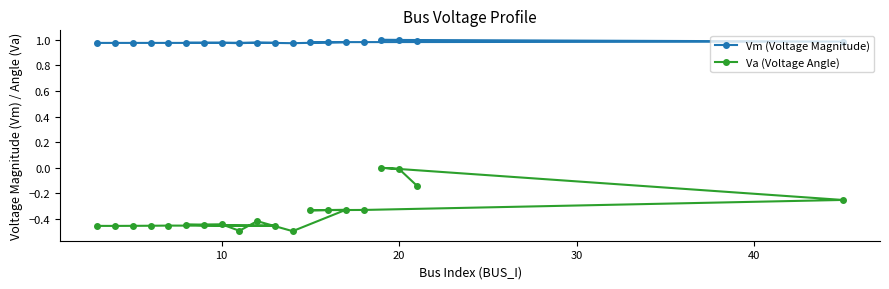

List the series in order of their overall mean, lowest first.

Va (Voltage Angle), Vm (Voltage Magnitude)